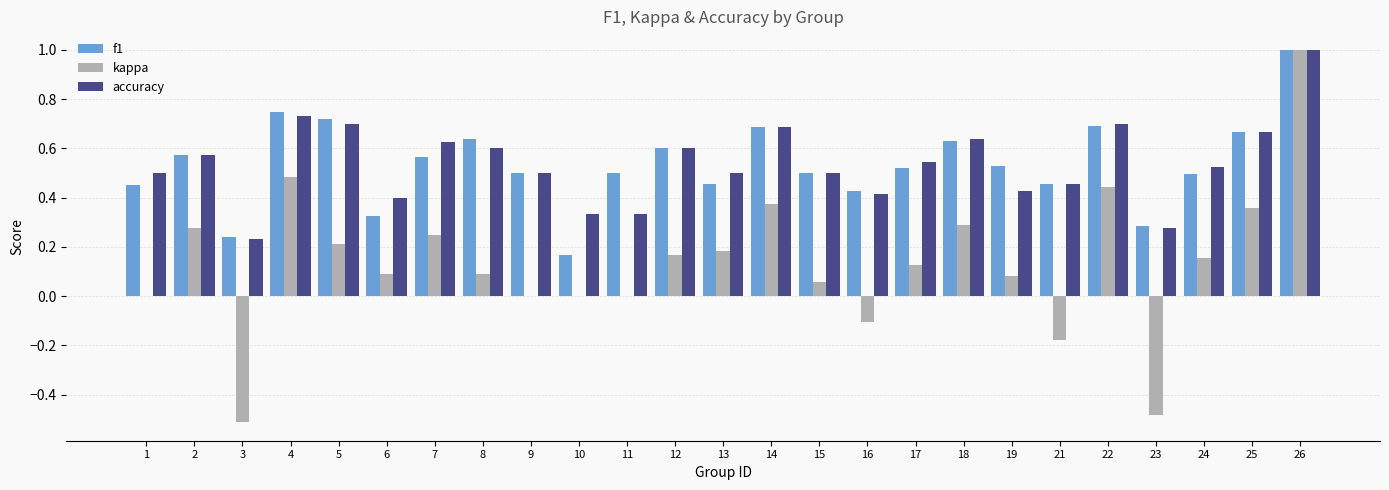

What is the maximum value for kappa?

1.0